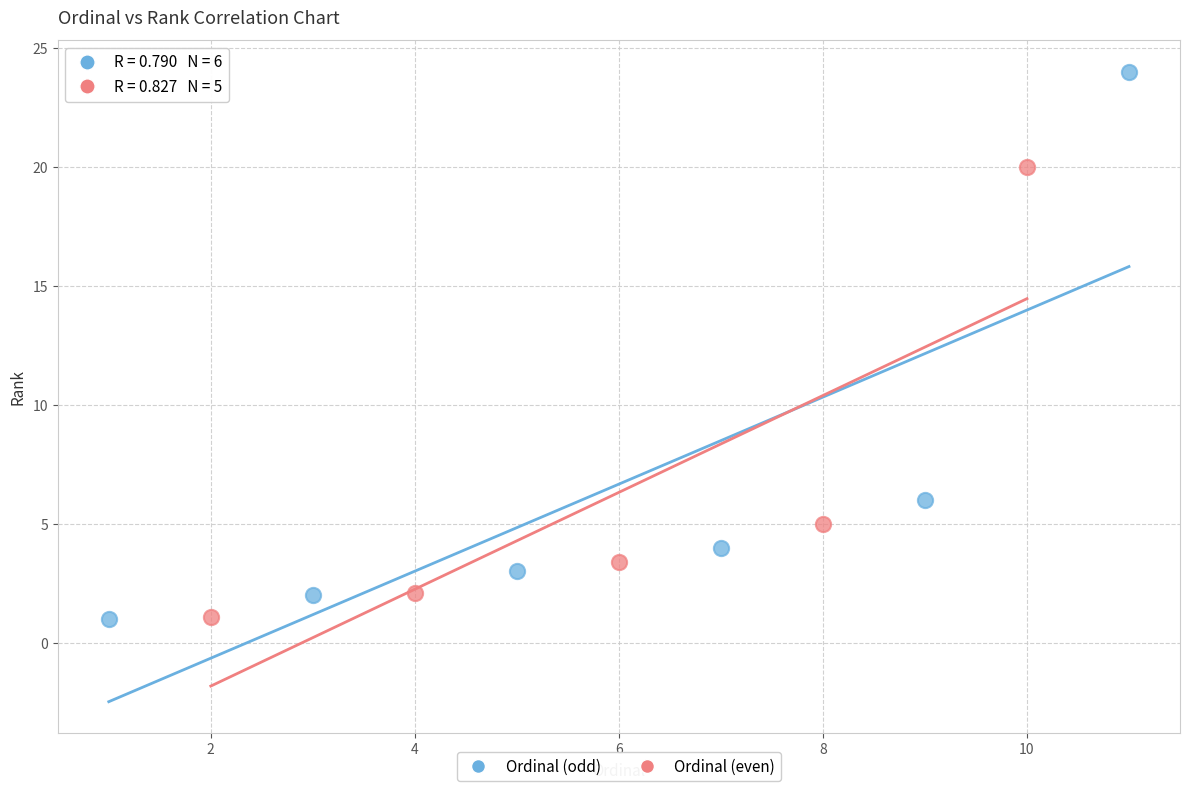

Which series has the largest Y range (max minus min)?

Ordinal (odd)